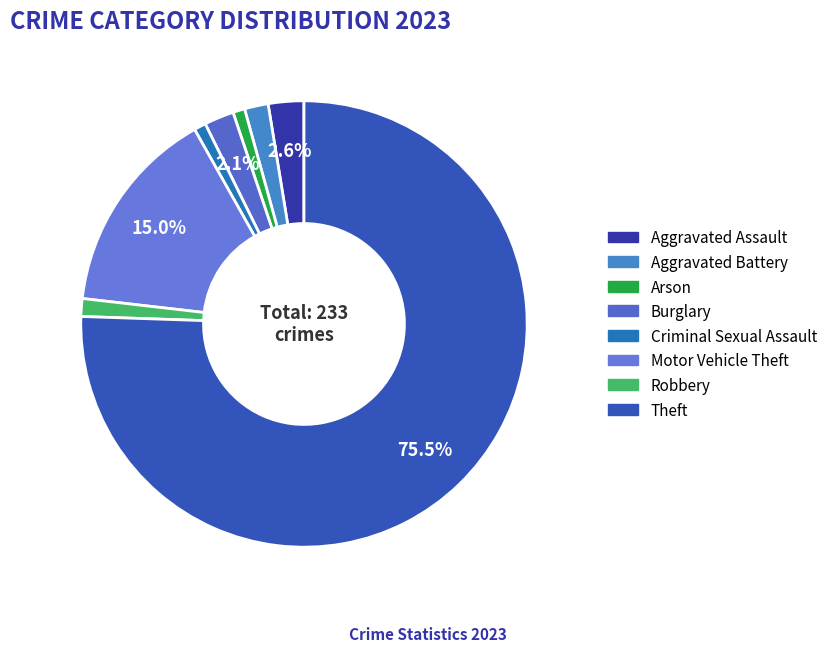

The Theft slice represents 66% of the pie. True or false?

False